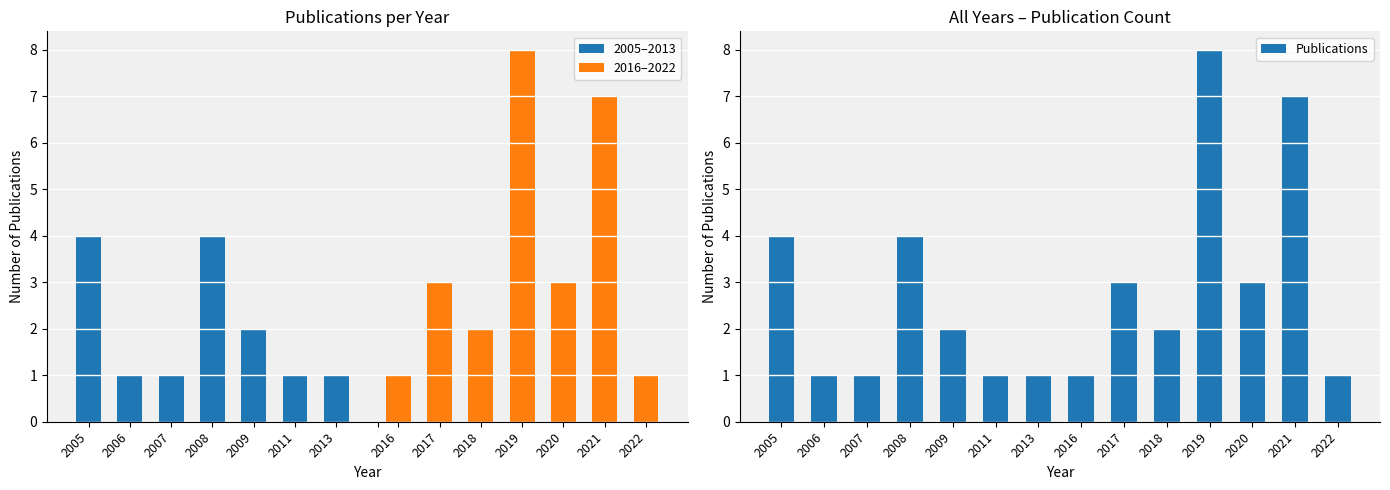

List the labels in order of value, smallest first.

2006, 2007, 2011, 2013, 2016, 2022, 2009, 2018, 2017, 2020, 2005, 2008, 2021, 2019